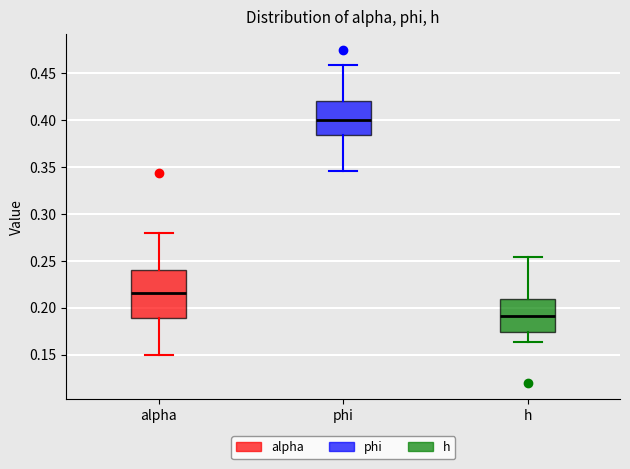

Reading left to right, transcribe this box plot: for each box, give where its median line is, the range the box spans, and where its two whiskers end, as read against the y-axis. The values are not printed on the chart, so give them approximately, as read against the axis.

alpha: median 0.215, box 0.190 to 0.240, whiskers 0.150 to 0.280
phi: median 0.400, box 0.385 to 0.420, whiskers 0.345 to 0.460
h: median 0.190, box 0.175 to 0.210, whiskers 0.165 to 0.255